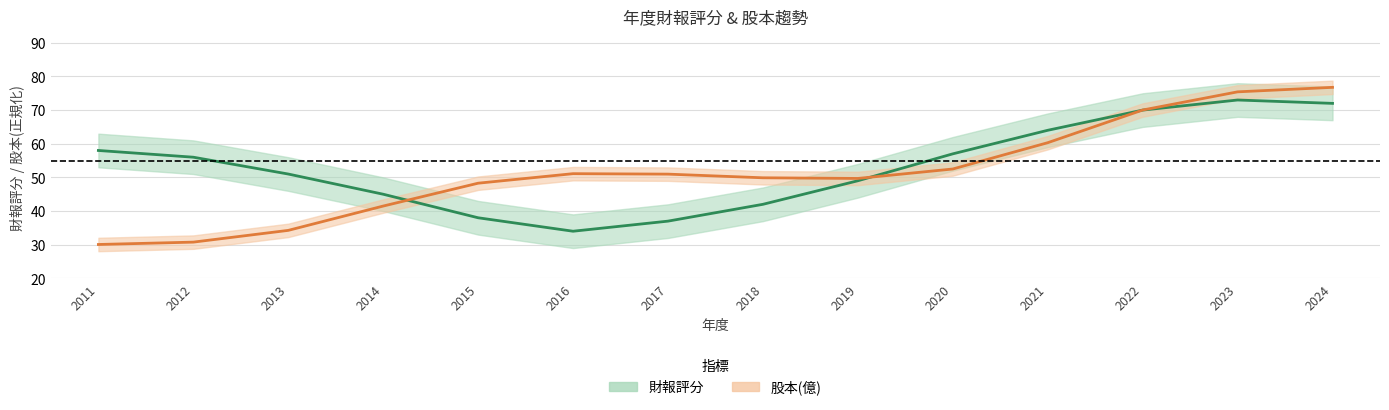

What is the maximum value shown in the chart?

76.8